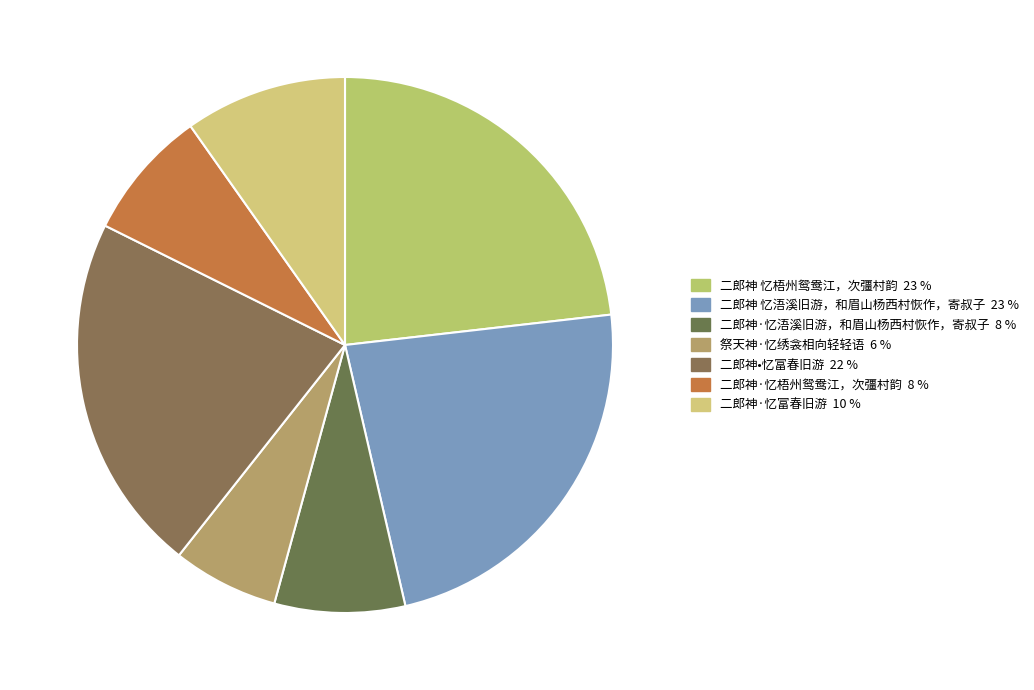

How many slices are in this pie chart?

7